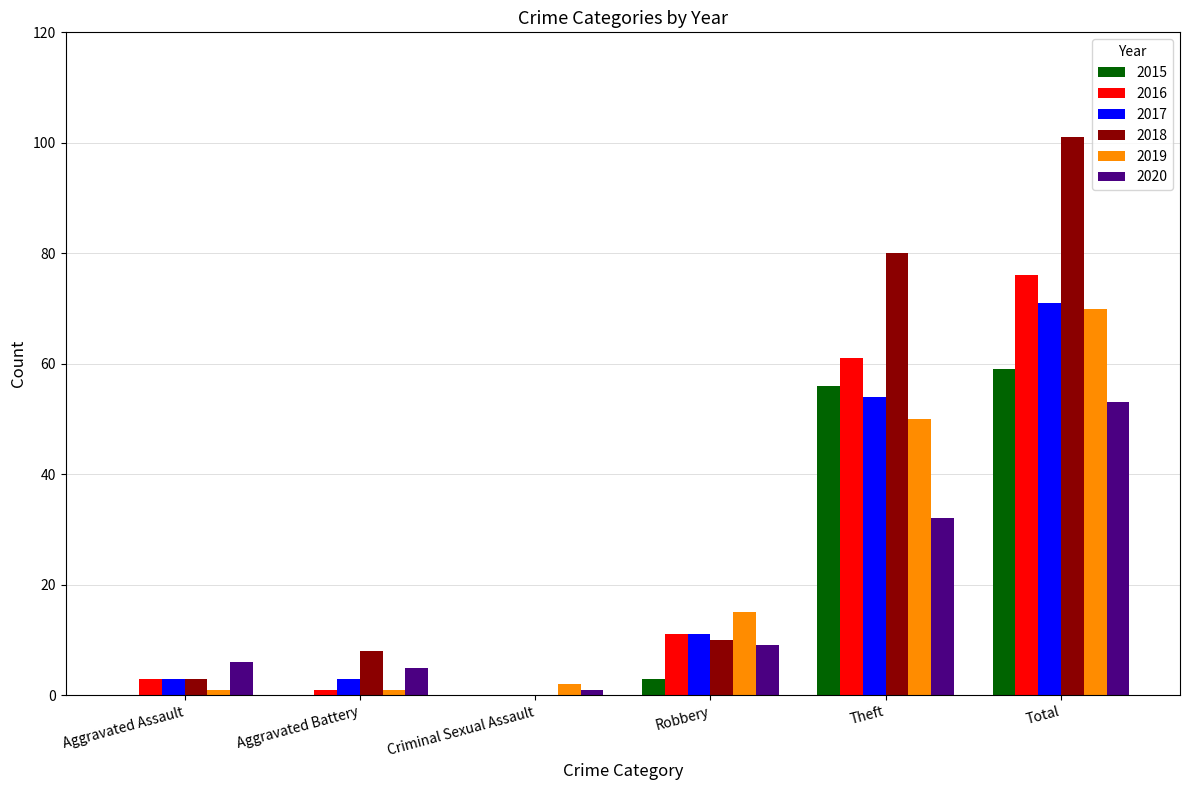

At which category is the sum across all series the highest?

Total